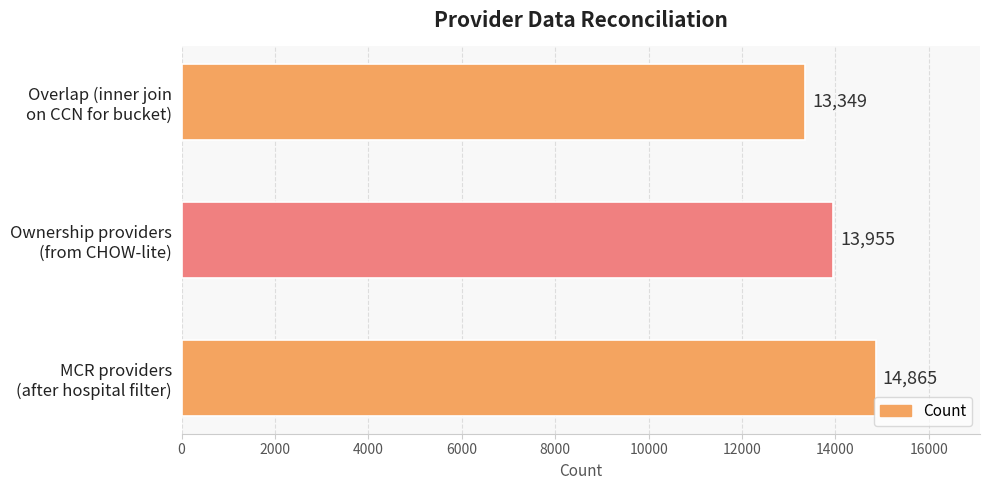

What is the greatest value displayed?

14865